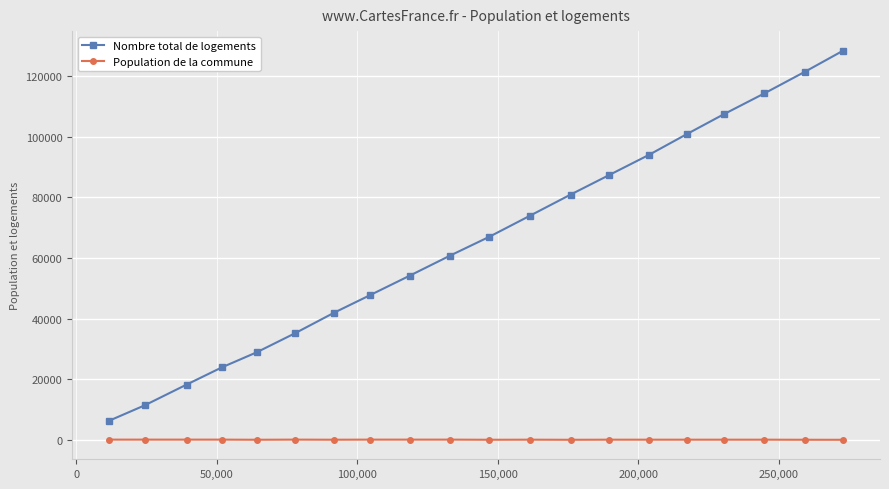

Rank the series by their maximum value, from highest to lowest.

Nombre total de logements, Population de la commune